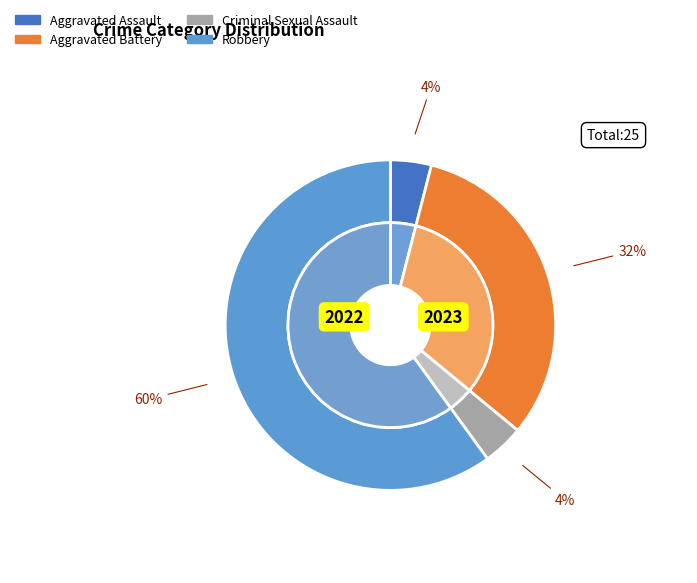

What is the smallest slice in the pie chart?

Aggravated Assault